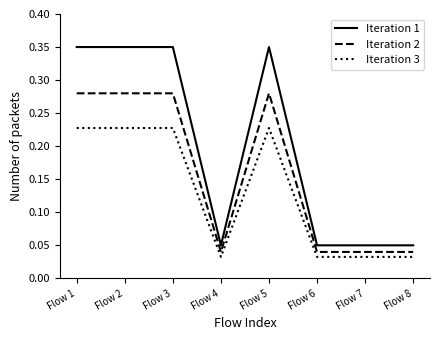

The value of Iteration 2 at Flow 6 is 0.1. True or false?

False